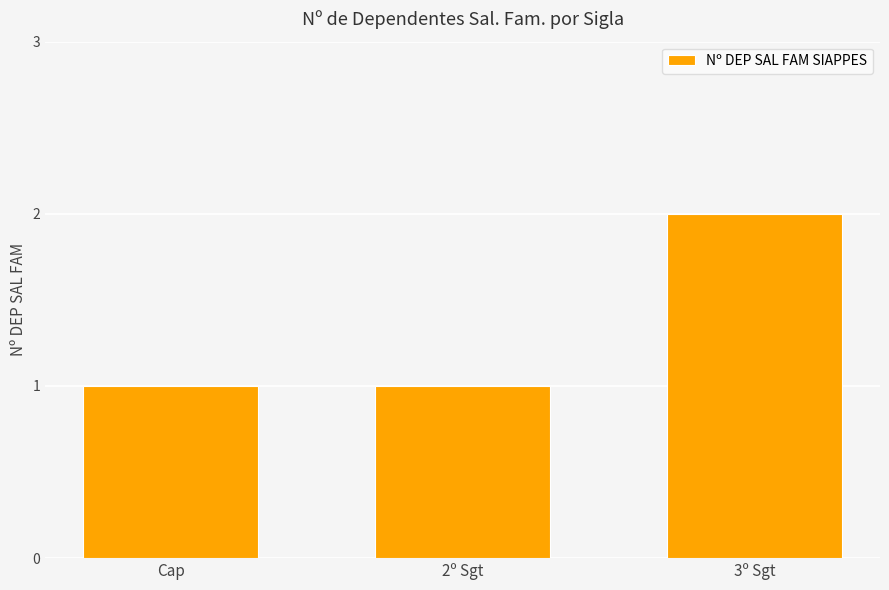

What is the label of the 3rd bar from the right?

Cap